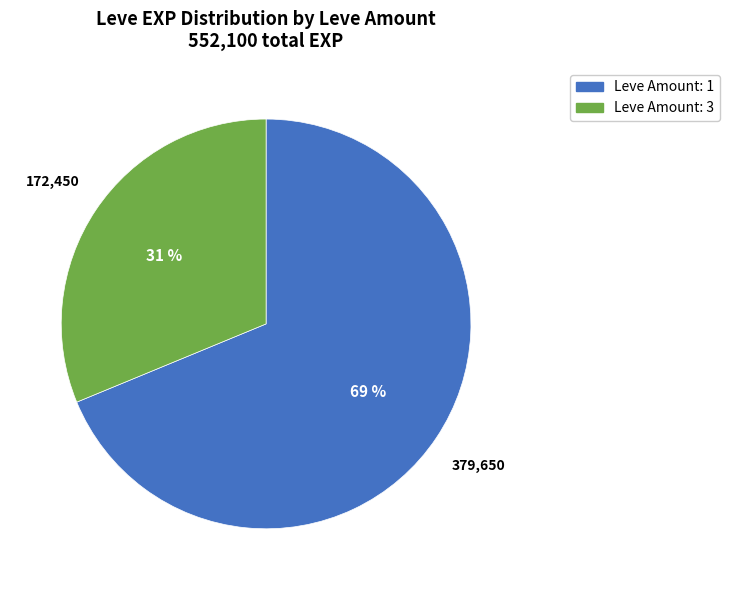

Combined, do Leve Amount: 3 and Leve Amount: 1 account for over 50%?

Yes